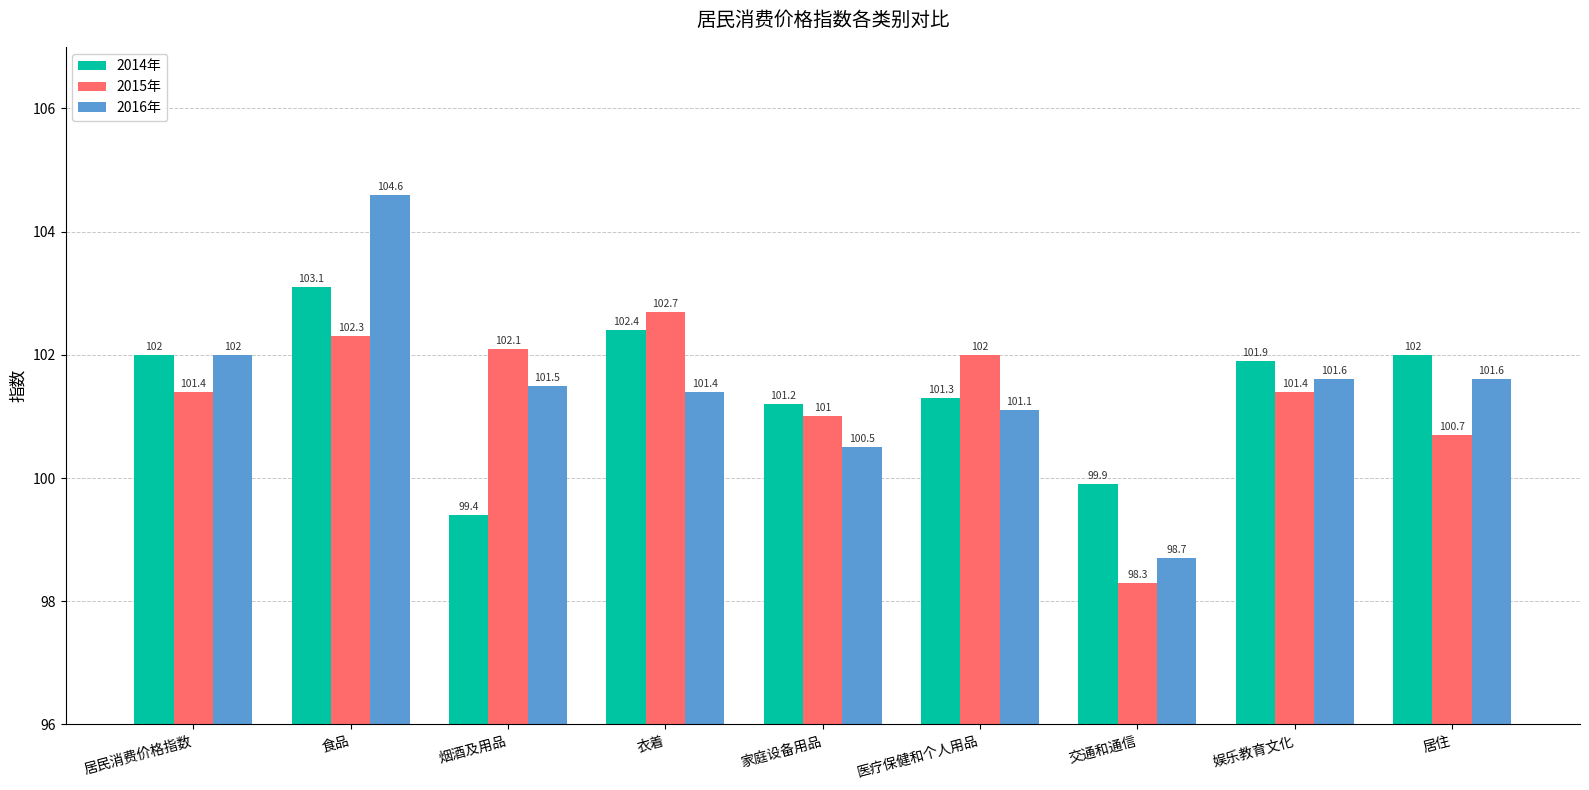

Is it true that 2015年 equals 140.7 at 居住?

False